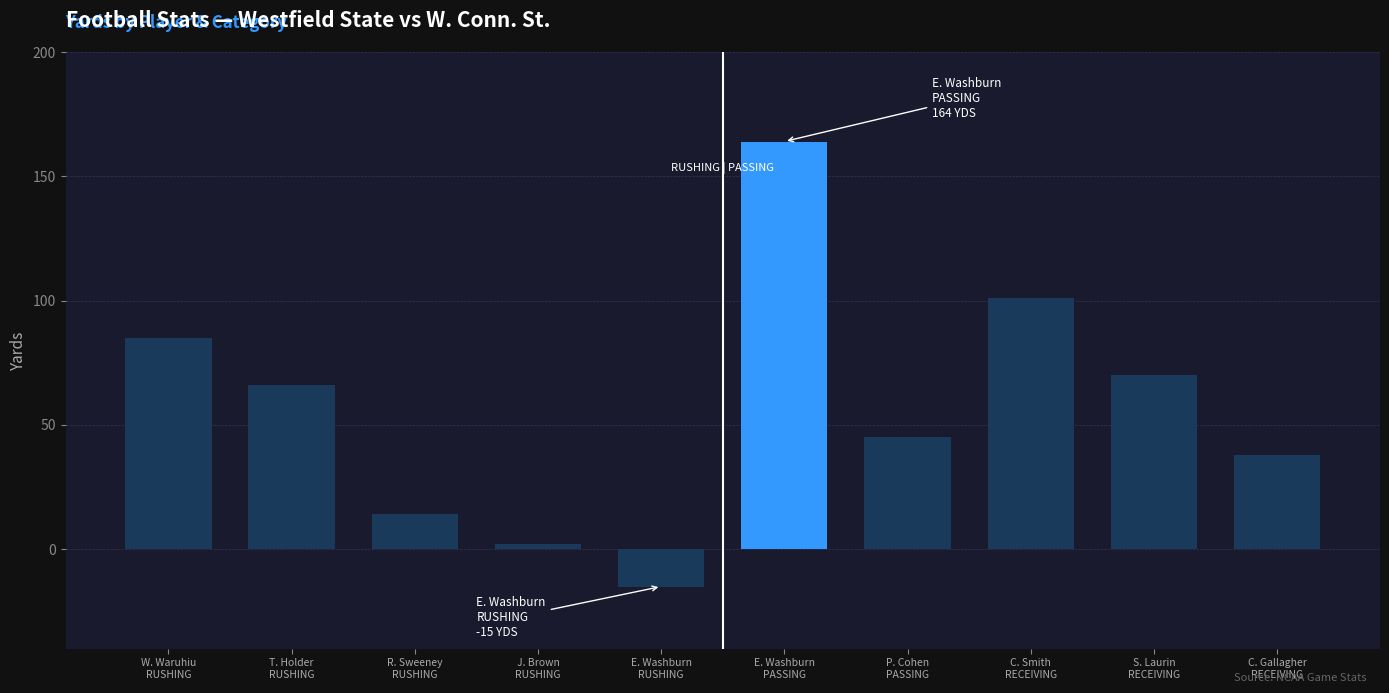

The chart shows a value of 46 at S. Laurin
RECEIVING. True or false?

False